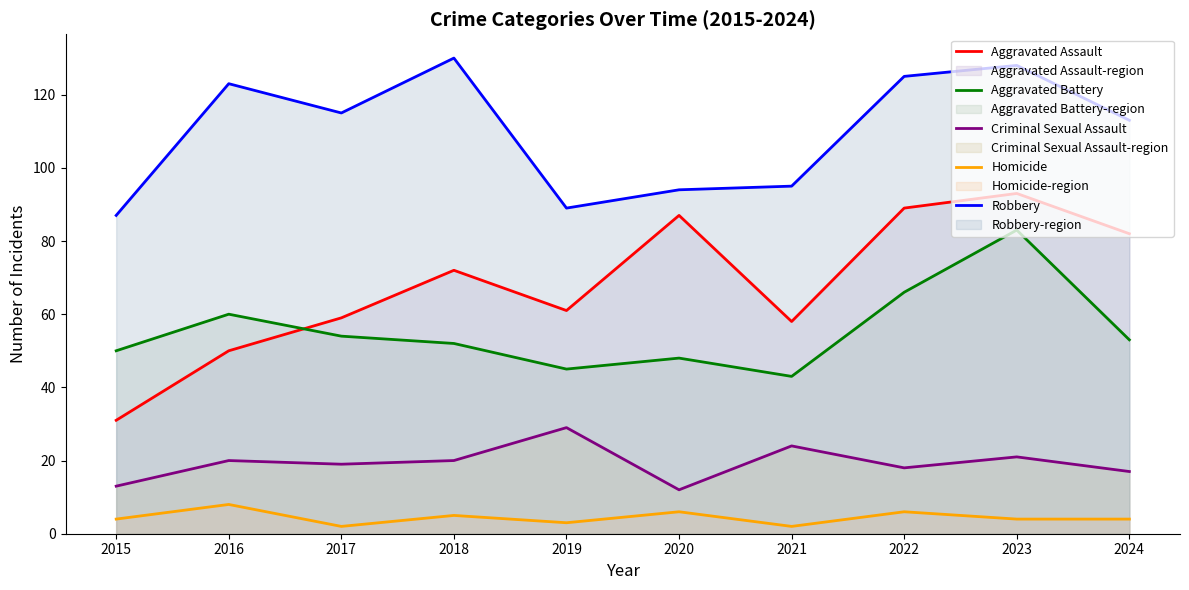

What is the total value across all series at 2022?

304